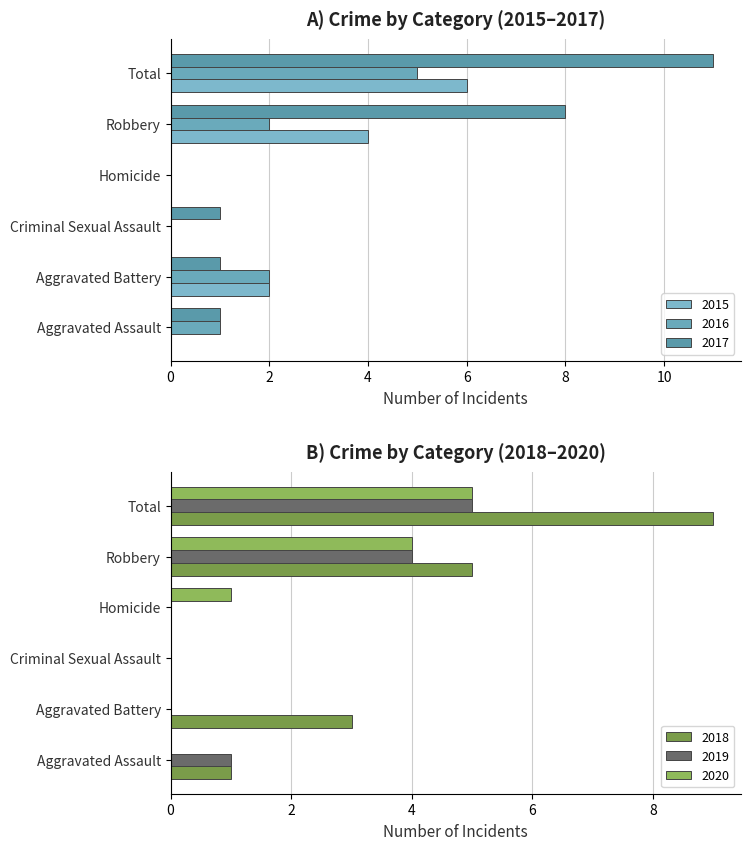

What position from the right is Homicide?

3